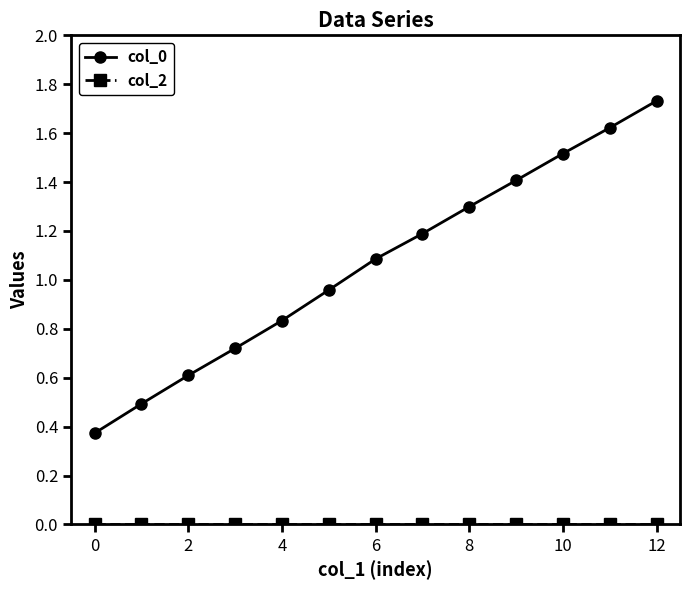

What is the difference between the maximum and second lowest values in the col_0 series?

1.2